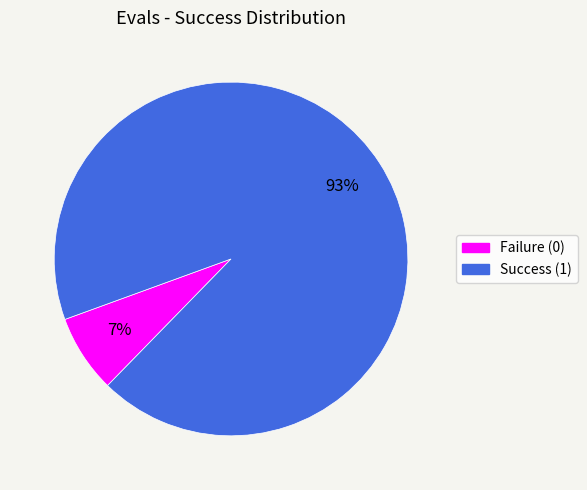

Rank the categories by value from highest to lowest.

Success (1), Failure (0)